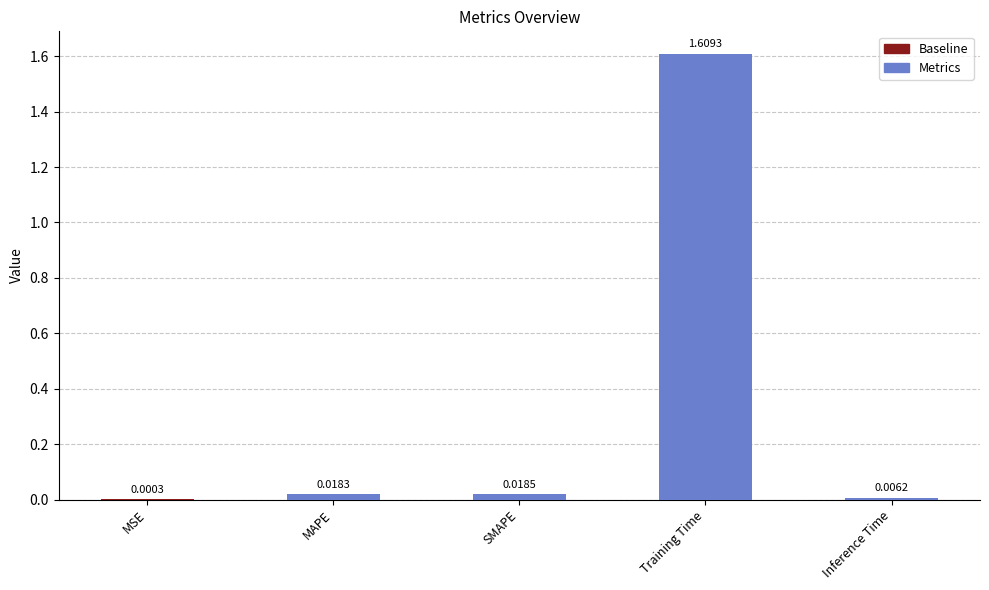

Which label corresponds to the largest value in the chart?

Training Time